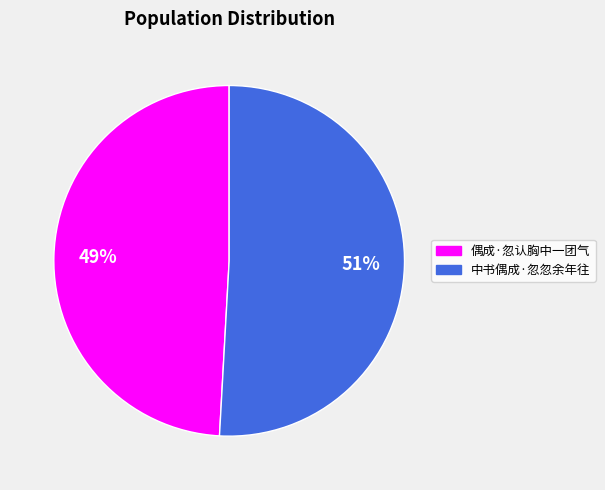

Which category accounts for the majority?

中书偶成·忽忽余年往